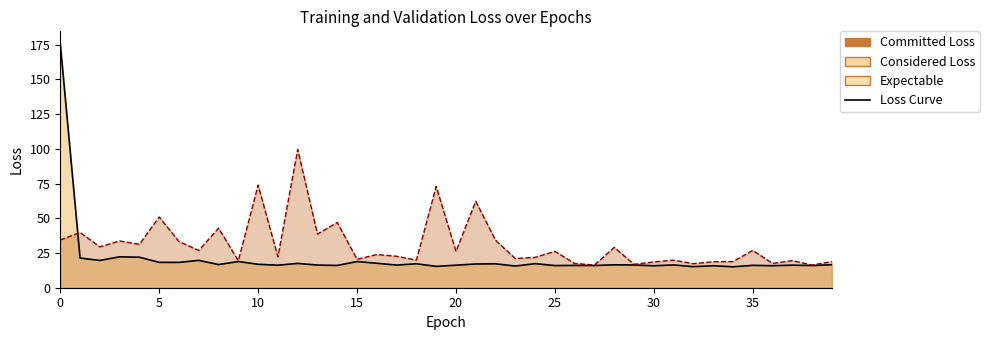

How many times do val_loss curve and loss curve cross each other?

1